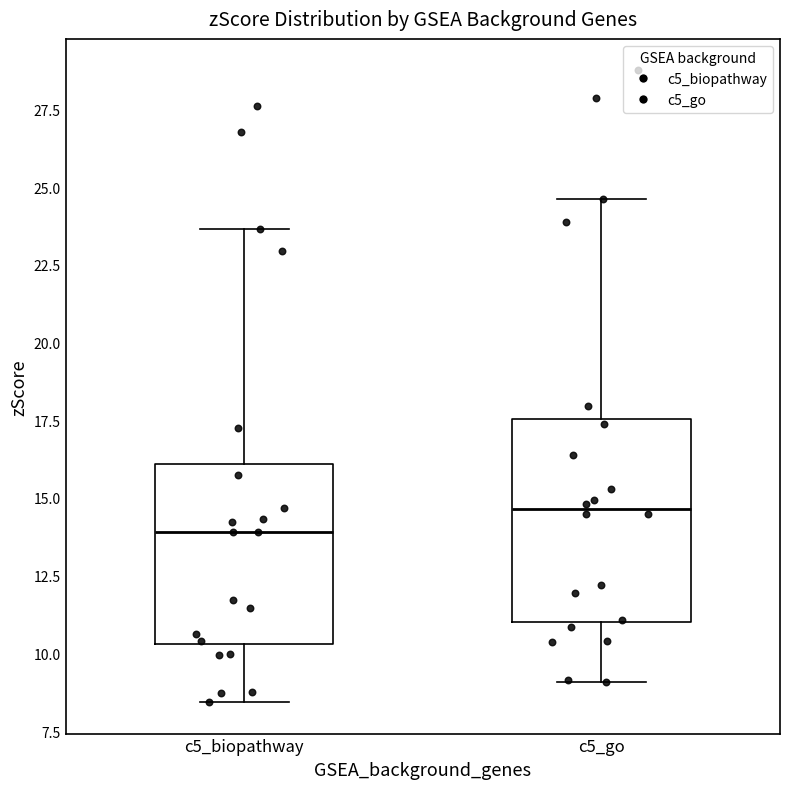

Reading left to right, read every box against the y-axis: the position of its median line, the range the box covers, and the ends of its whiskers. The values are not printed on the chart, so give them approximately, as read against the axis.

c5_biopathway: median 14.0, box 10.5 to 16.0, whiskers 8.5 to 23.5
c5_go: median 14.5, box 11.0 to 17.5, whiskers 9.0 to 24.5